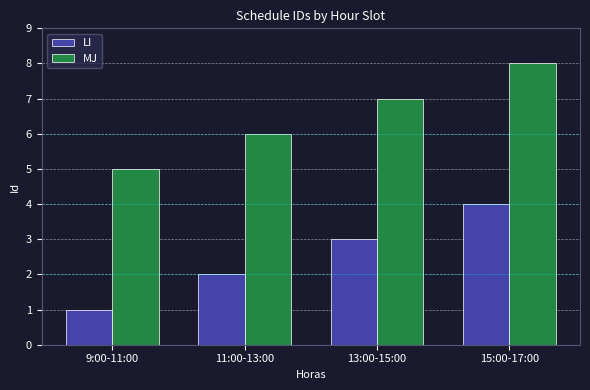

What is the spread (max minus min) of values at 11:00-13:00?

4